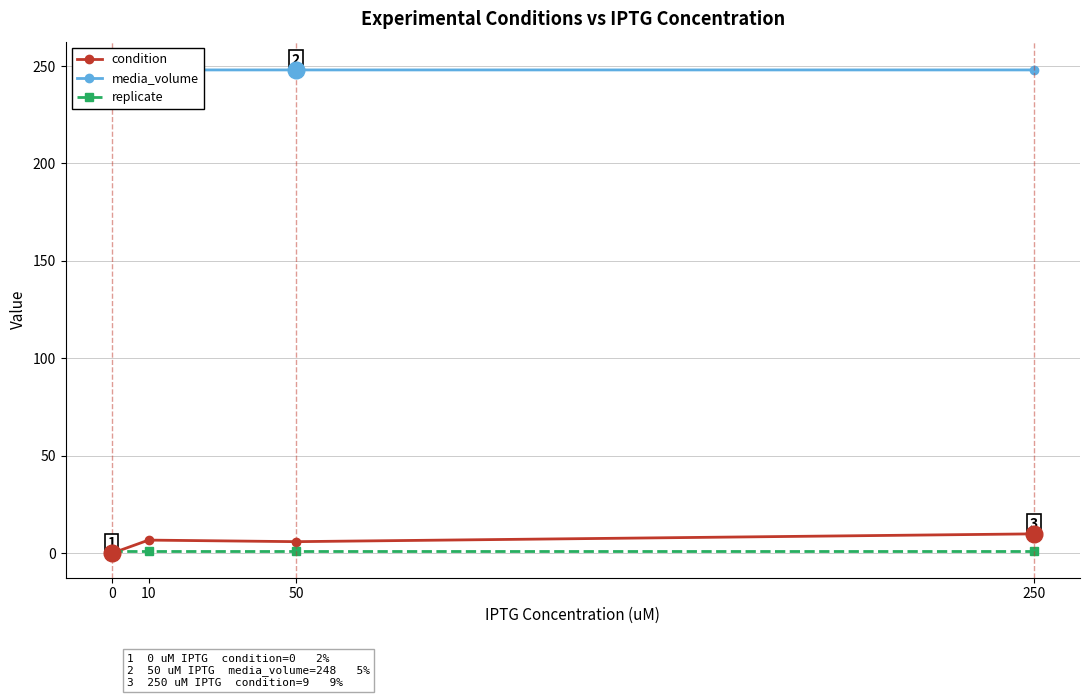

What are all the series names shown in the legend?

condition, media_volume, replicate